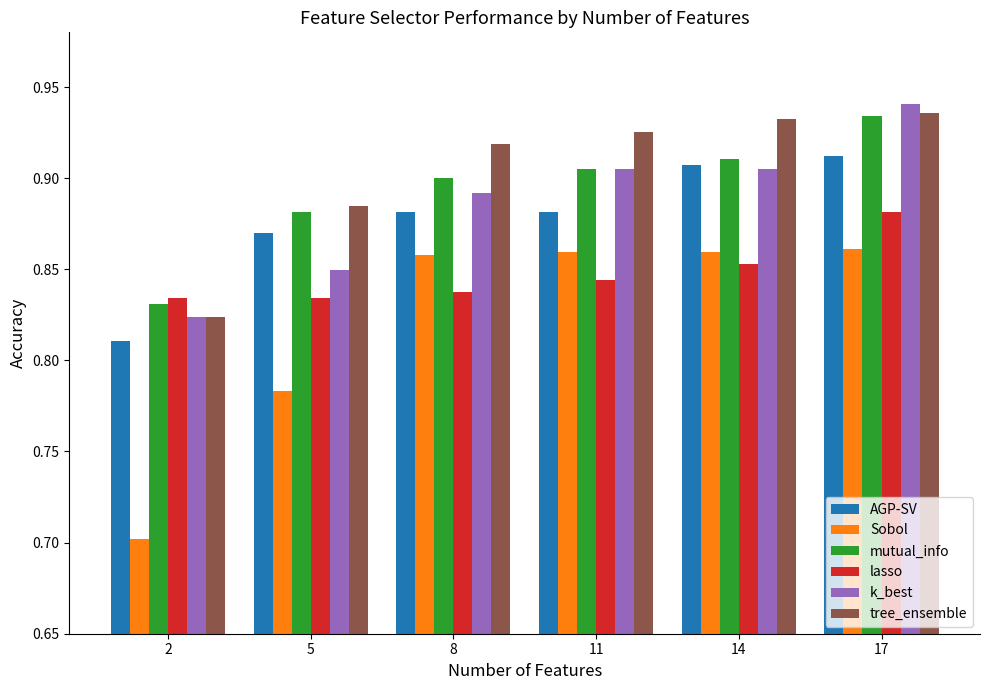

At which label does lasso reach its peak?

17